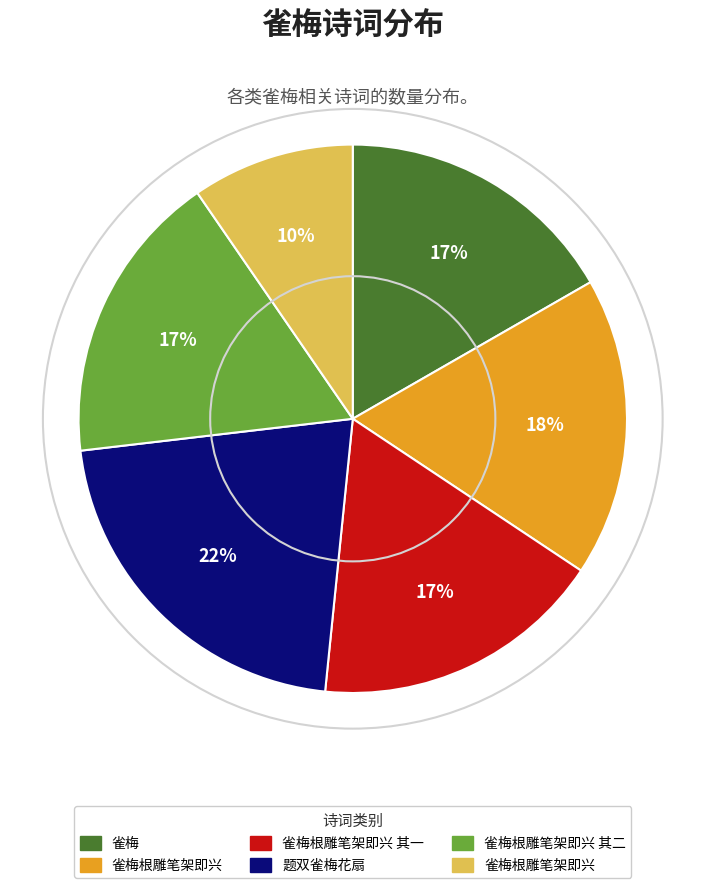

Count the number of slices in the pie.

6